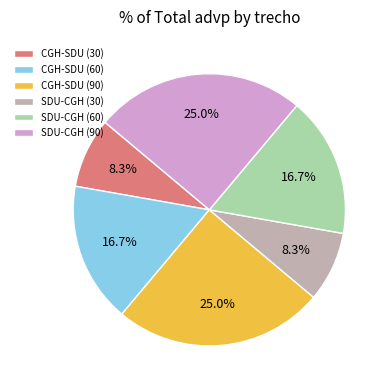

Does SDU-CGH (60) represent more than half of the total?

No